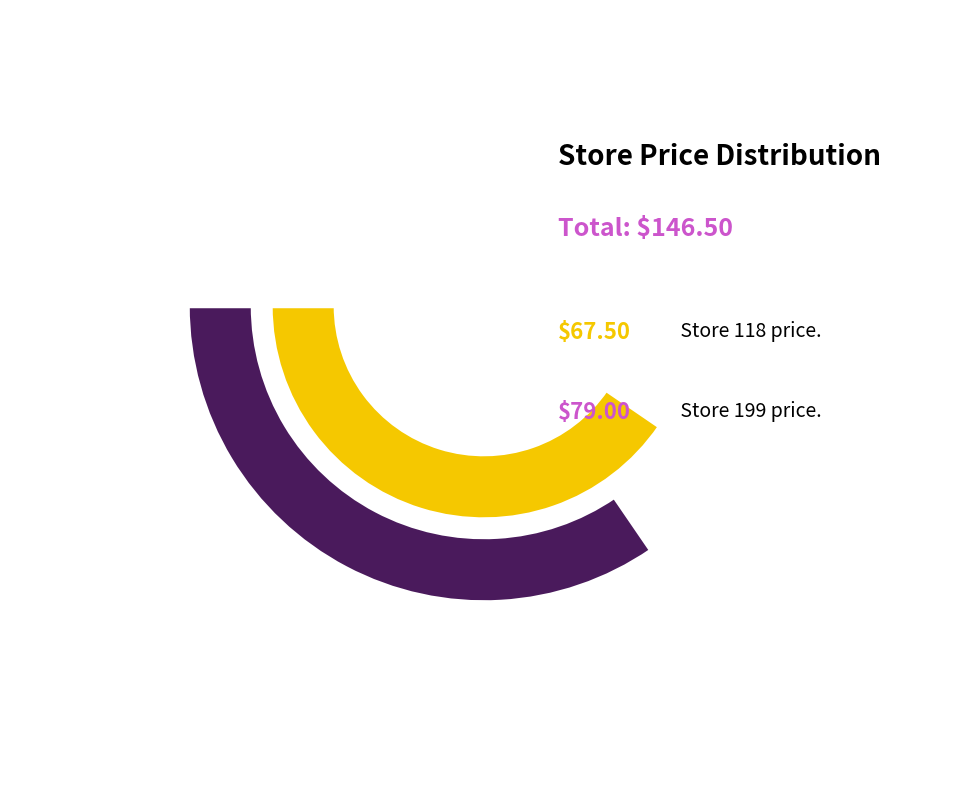

Approximately how many times larger is the value at 199 compared to 118?

1.2